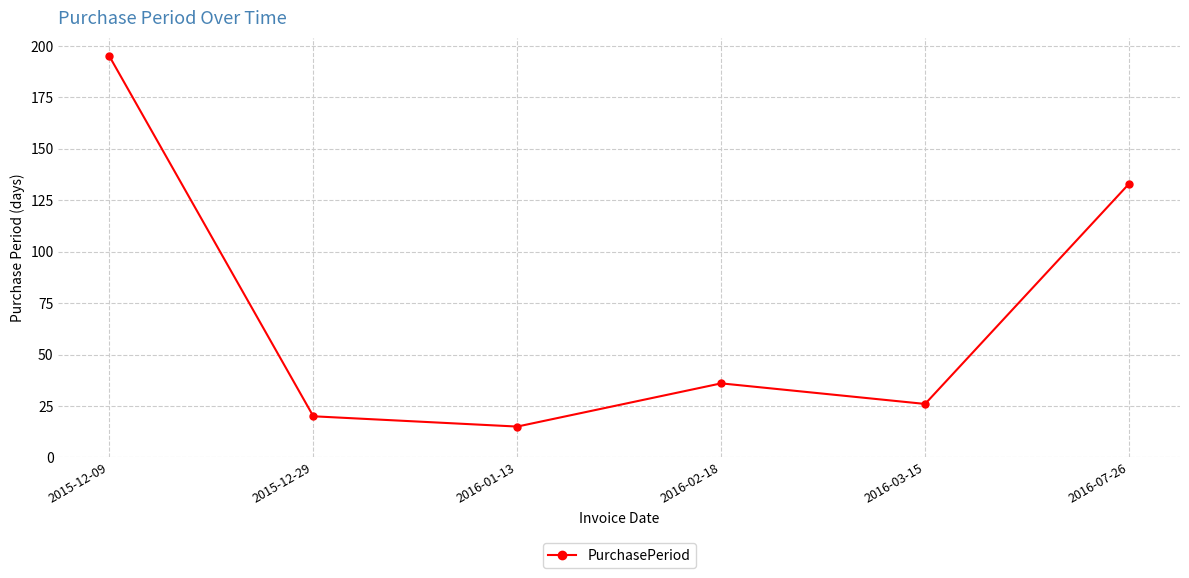

What is the ratio of the value at 2016-01-13 to the value at 2015-12-09?

0.1